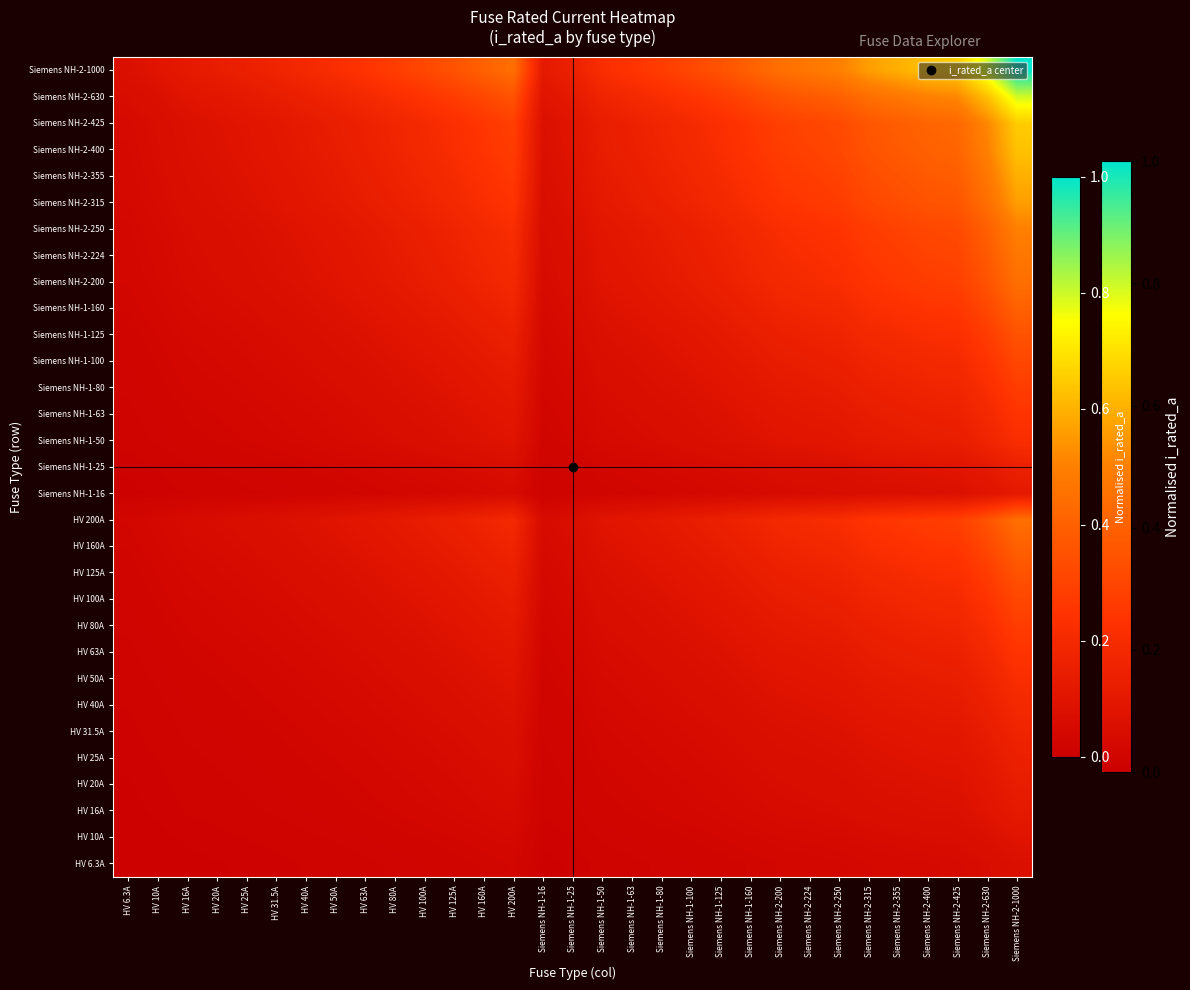

At how many categories does at least one series exceed 0?

31